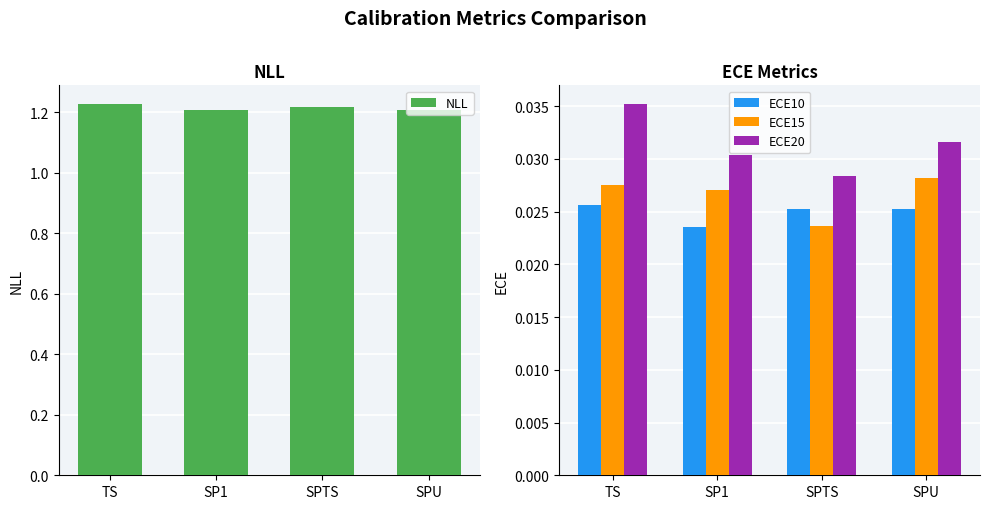

Between TS and SPU, which series saw the biggest shift?

NLL